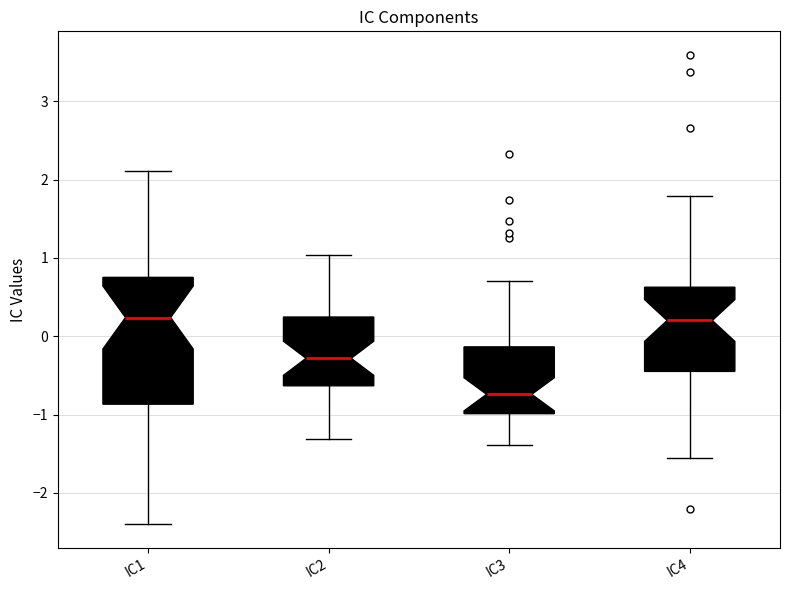

Which box's median line is the lowest?

IC3